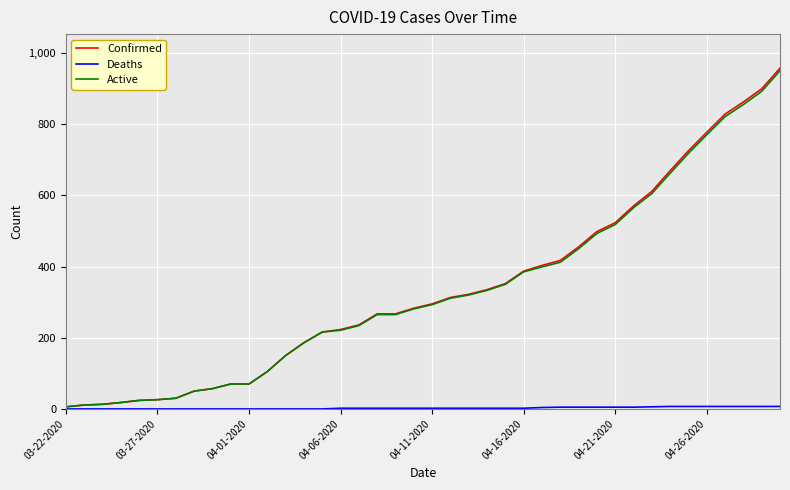

Which series has the widest spread of values?

Confirmed